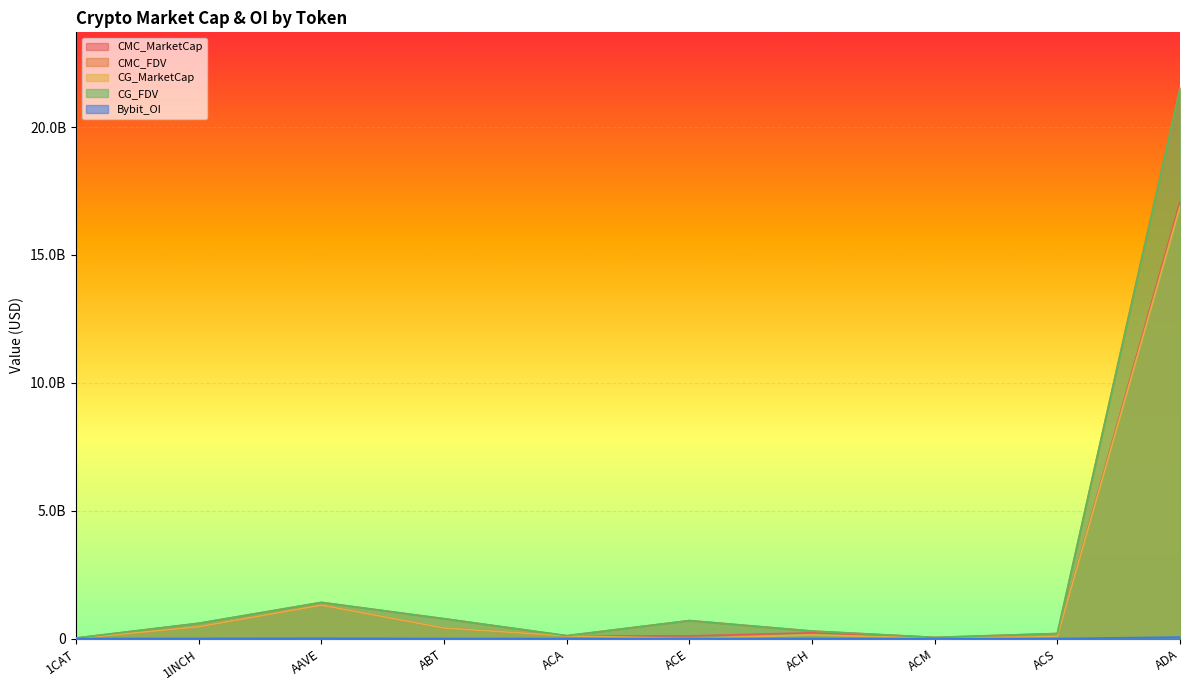

True or false: CG_FDV has a value of 174753428.3 at ACA.

False